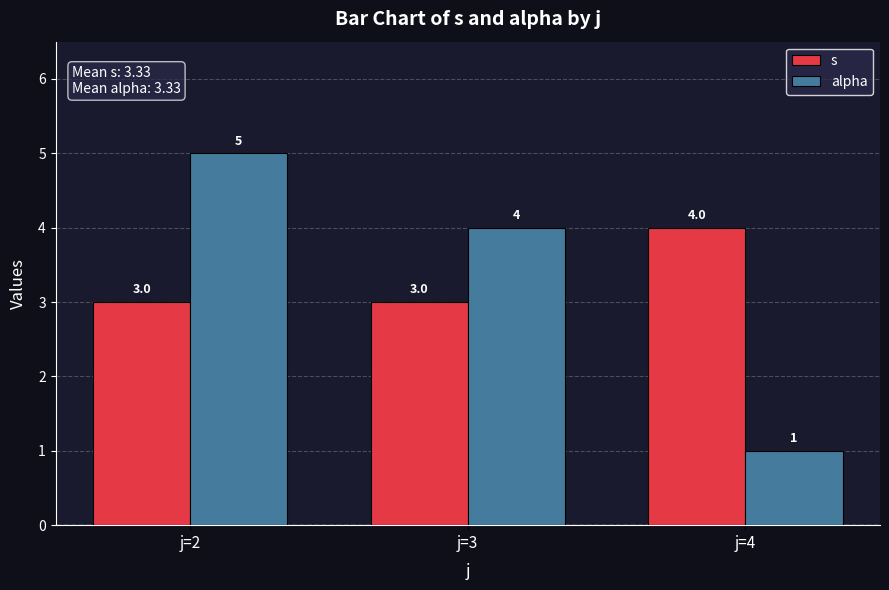

What are all the series names shown in the legend?

s, alpha